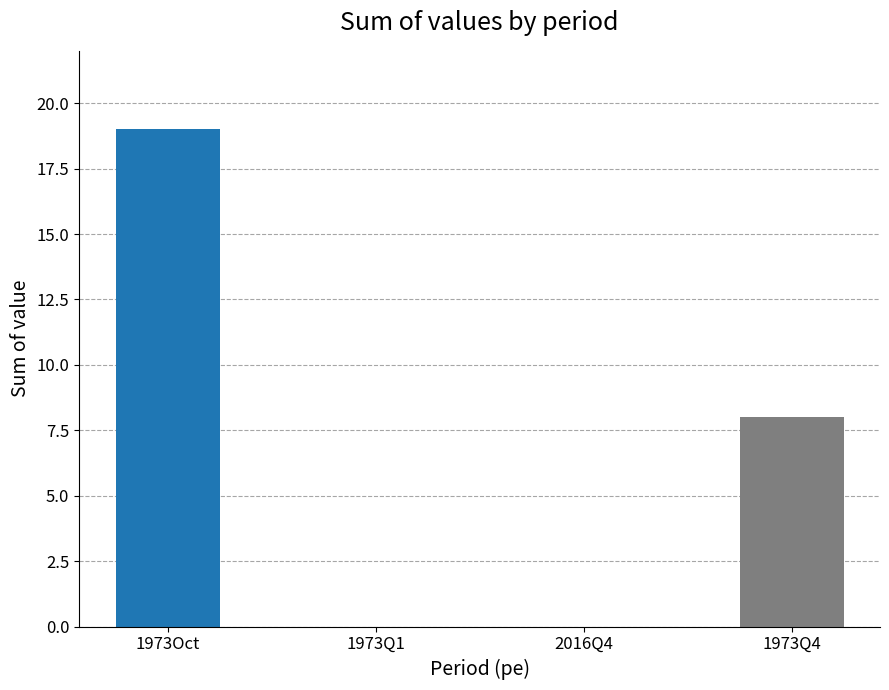

What is the sum of all values?

27